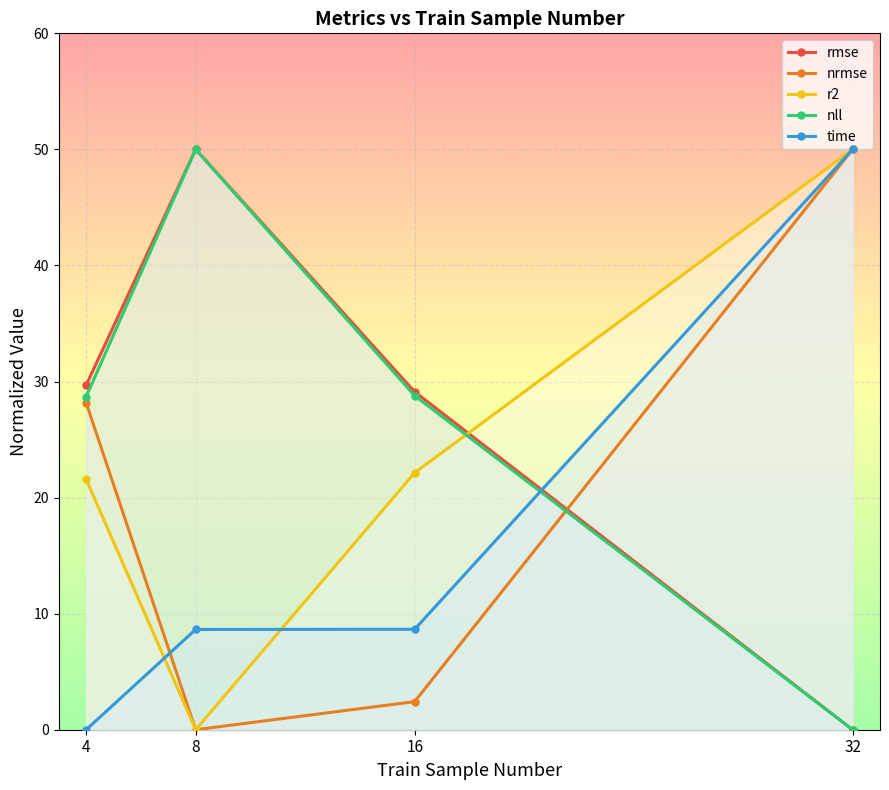

Rank the series at 16 from highest to lowest value.

rmse, nll, r2, time, nrmse